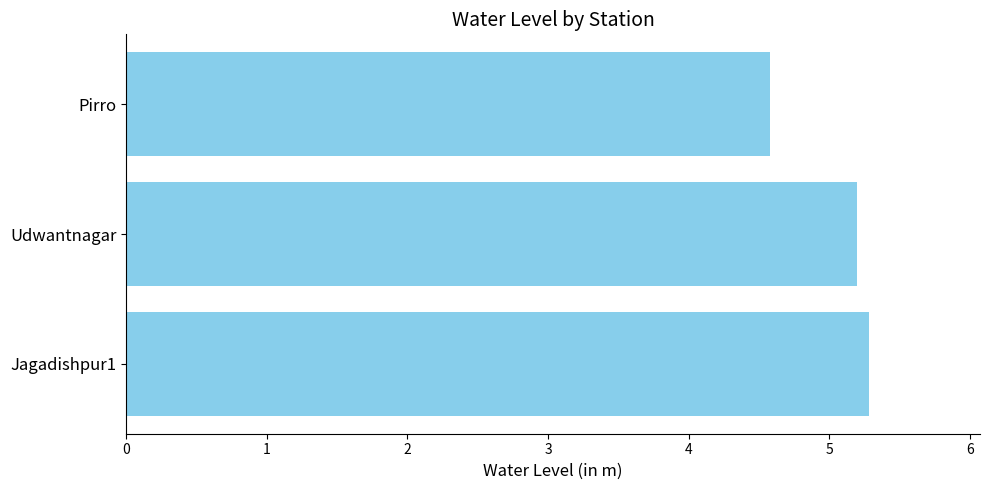

Approximately how many times larger is the value at Jagadishpur1 compared to Pirro?

1.2